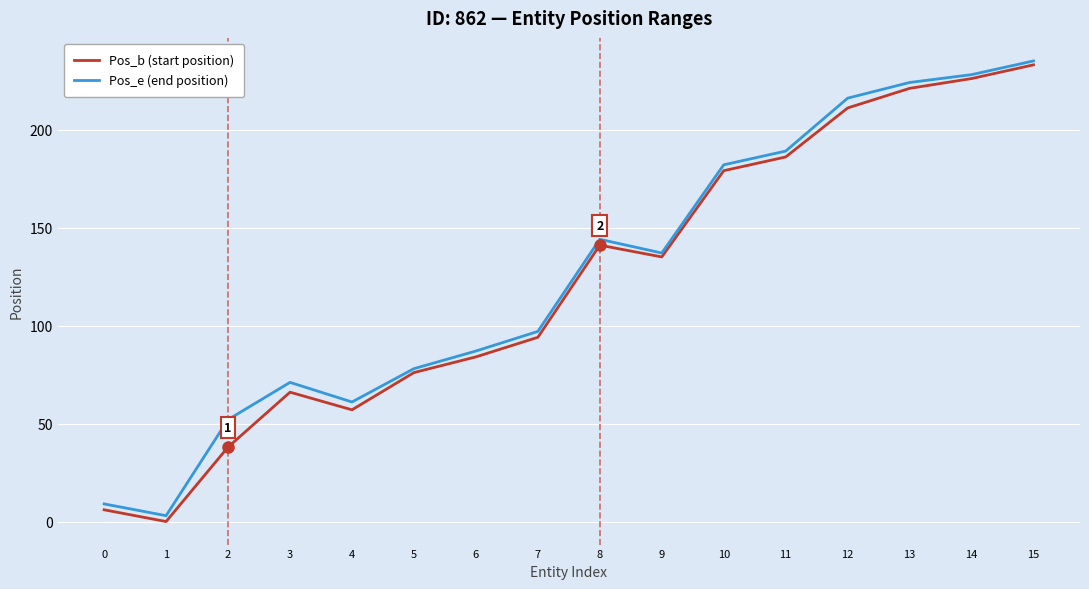

Is the value of Pos_e (end position) at 4 greater than the value of Pos_b (start position) at 10?

No